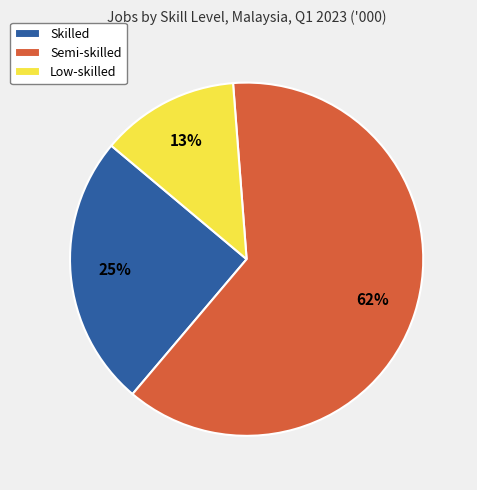

What is the majority slice?

Semi-skilled